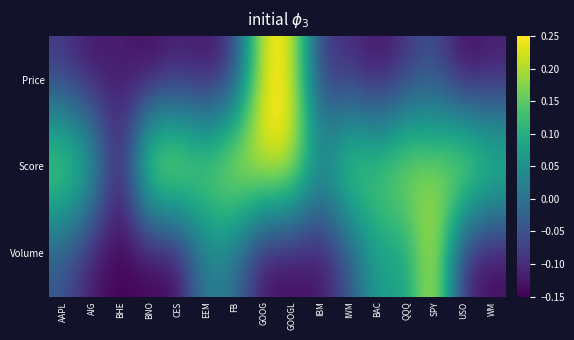

What is the maximum value shown in the chart?

0.2